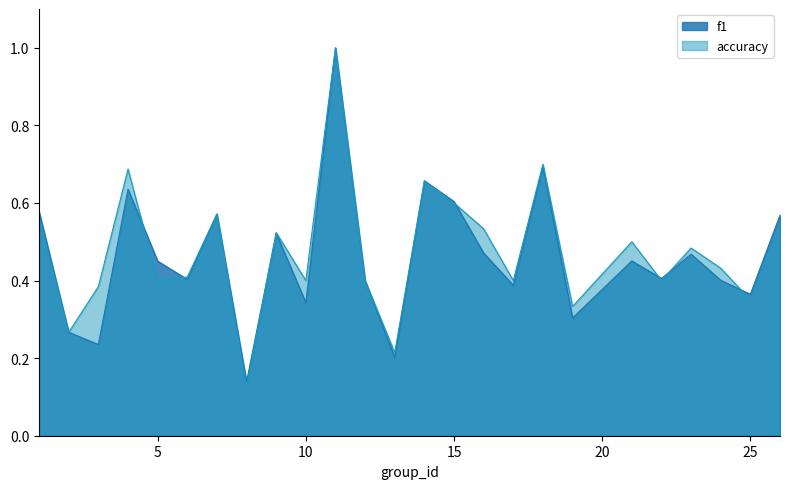

What are all the series names shown in the legend?

f1, accuracy